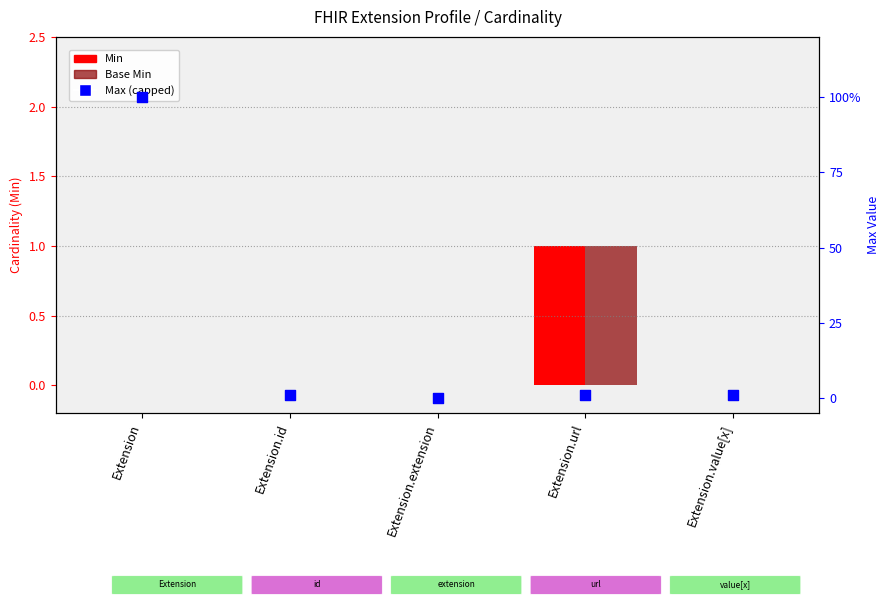

Which series has the largest total across all categories?

Max (capped at 100)